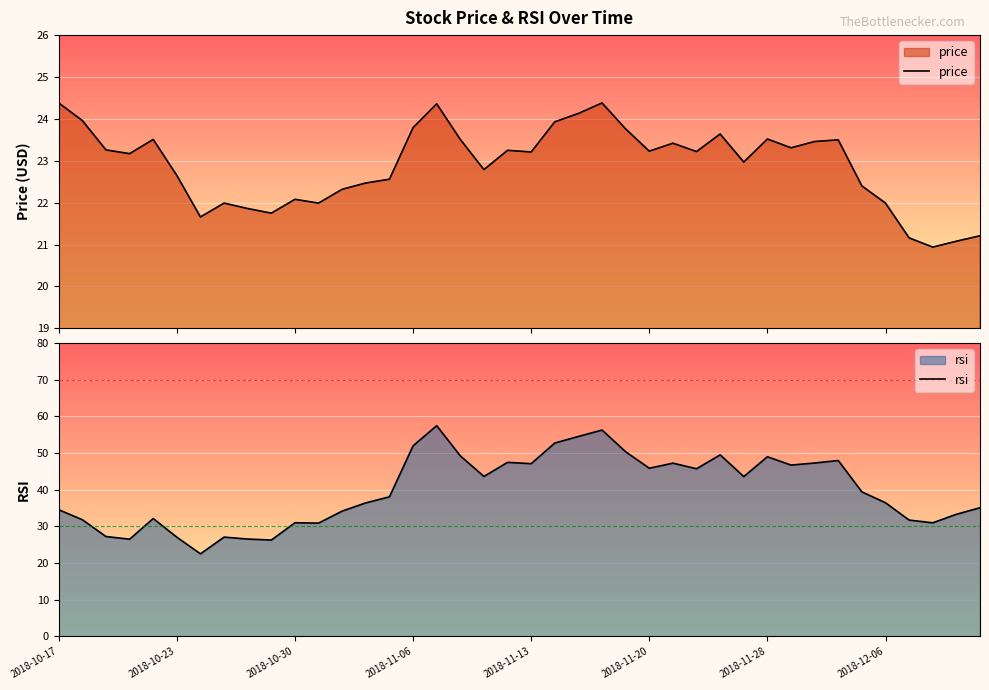

What is the maximum value for price?

24.4